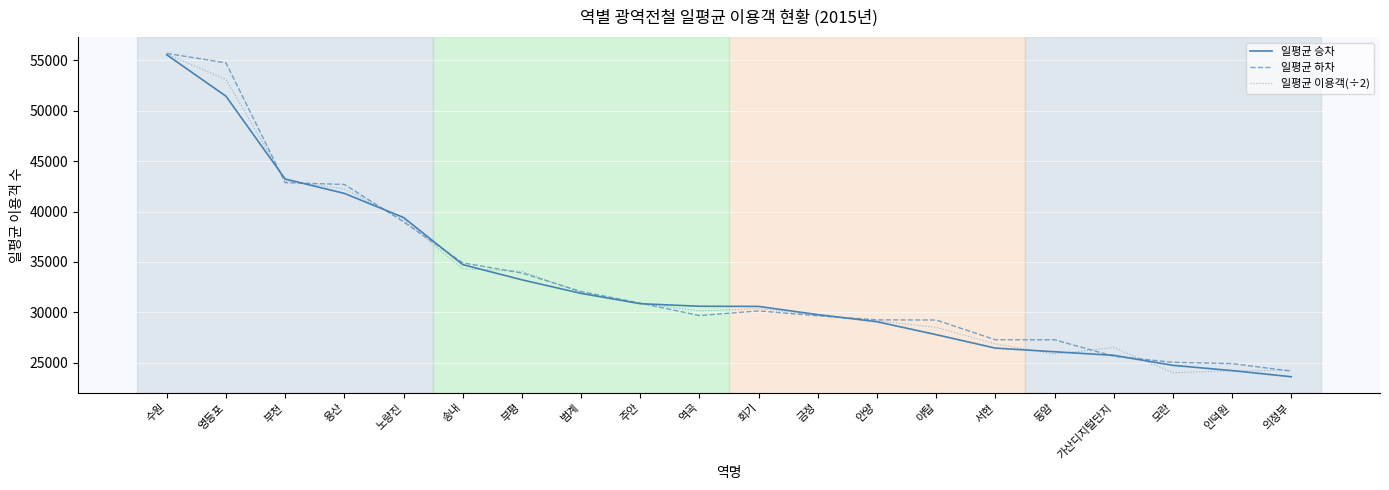

Read the 일평균 이용객(÷2) value at 금정.

29706.0